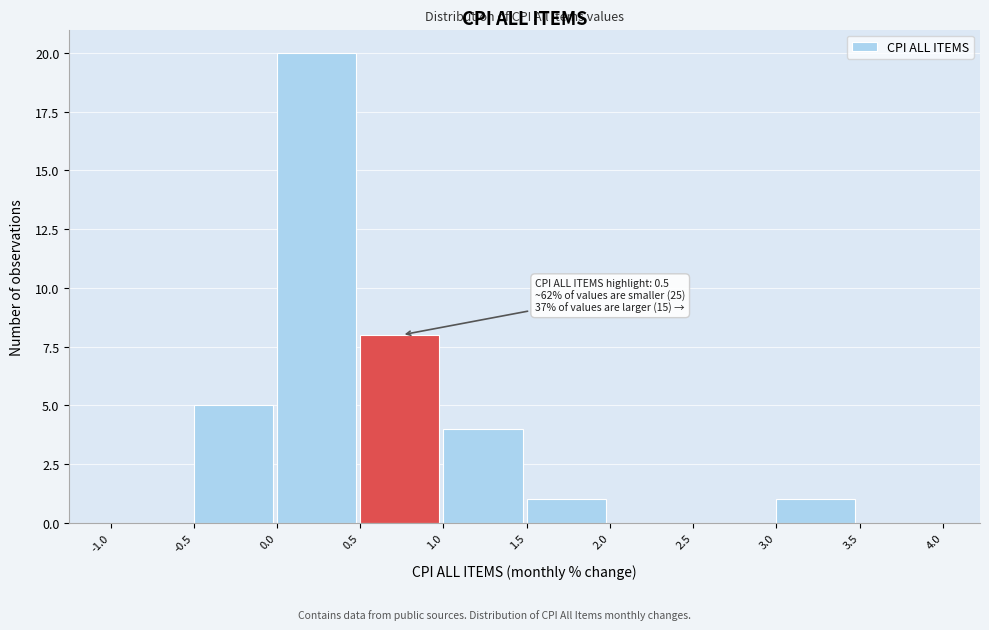

Over which range of the x-axis is the bar tallest?

0.0 to 0.5